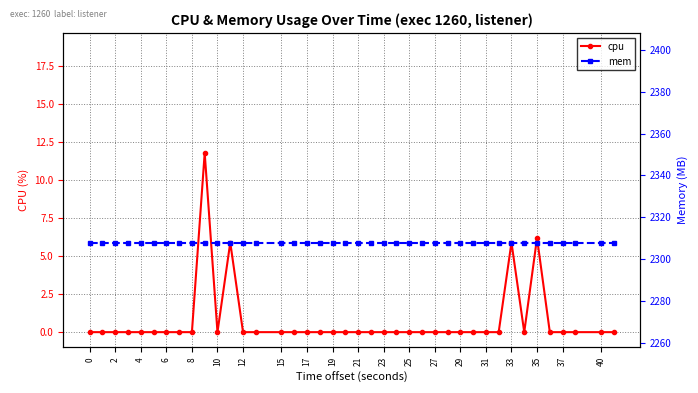

True or false: cpu has a value of 0.0 at 29.

True